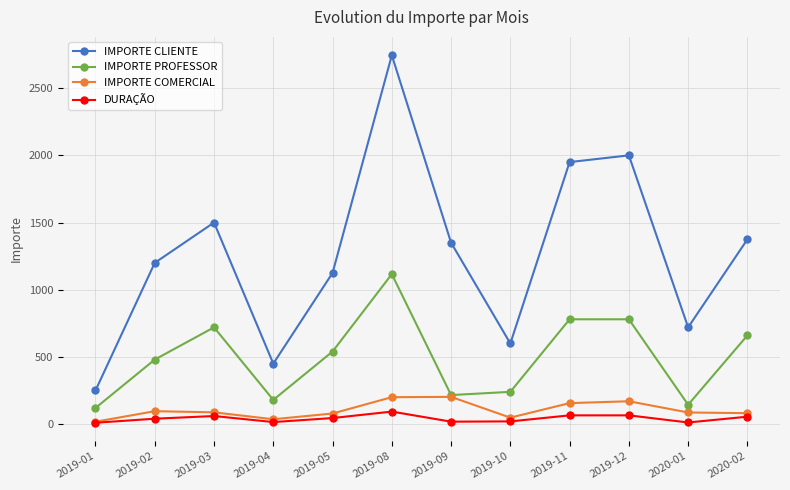

What is the sum of all IMPORTE COMERCIAL values?

1260.2